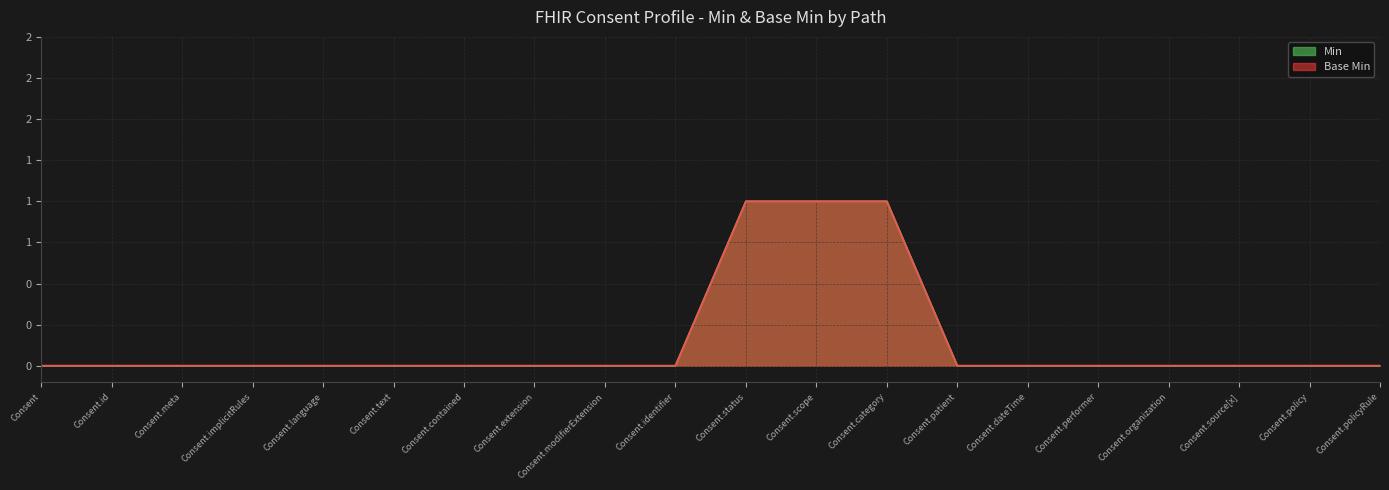

What is the label of the 20th point from the left?

Consent.policyRule